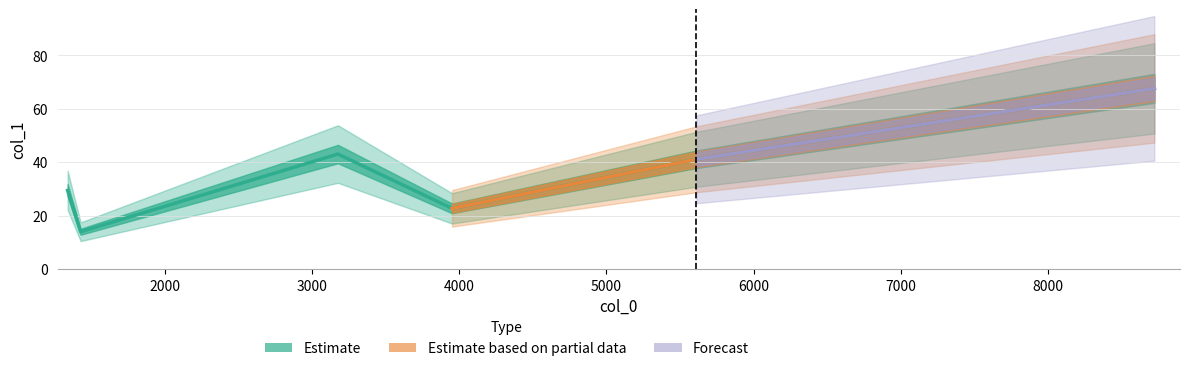

Which has a higher value, 8720.81 or 3177.11?

8720.81